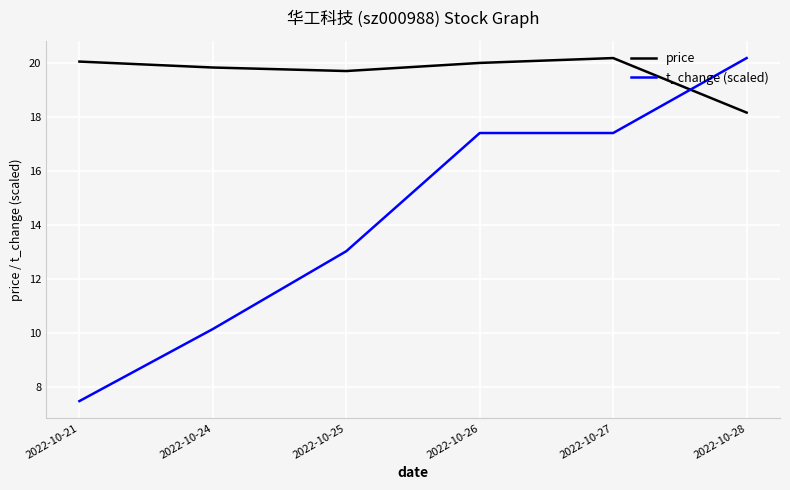

Between 2022-10-26 and 2022-10-28, which series saw the biggest shift?

t_change (scaled)